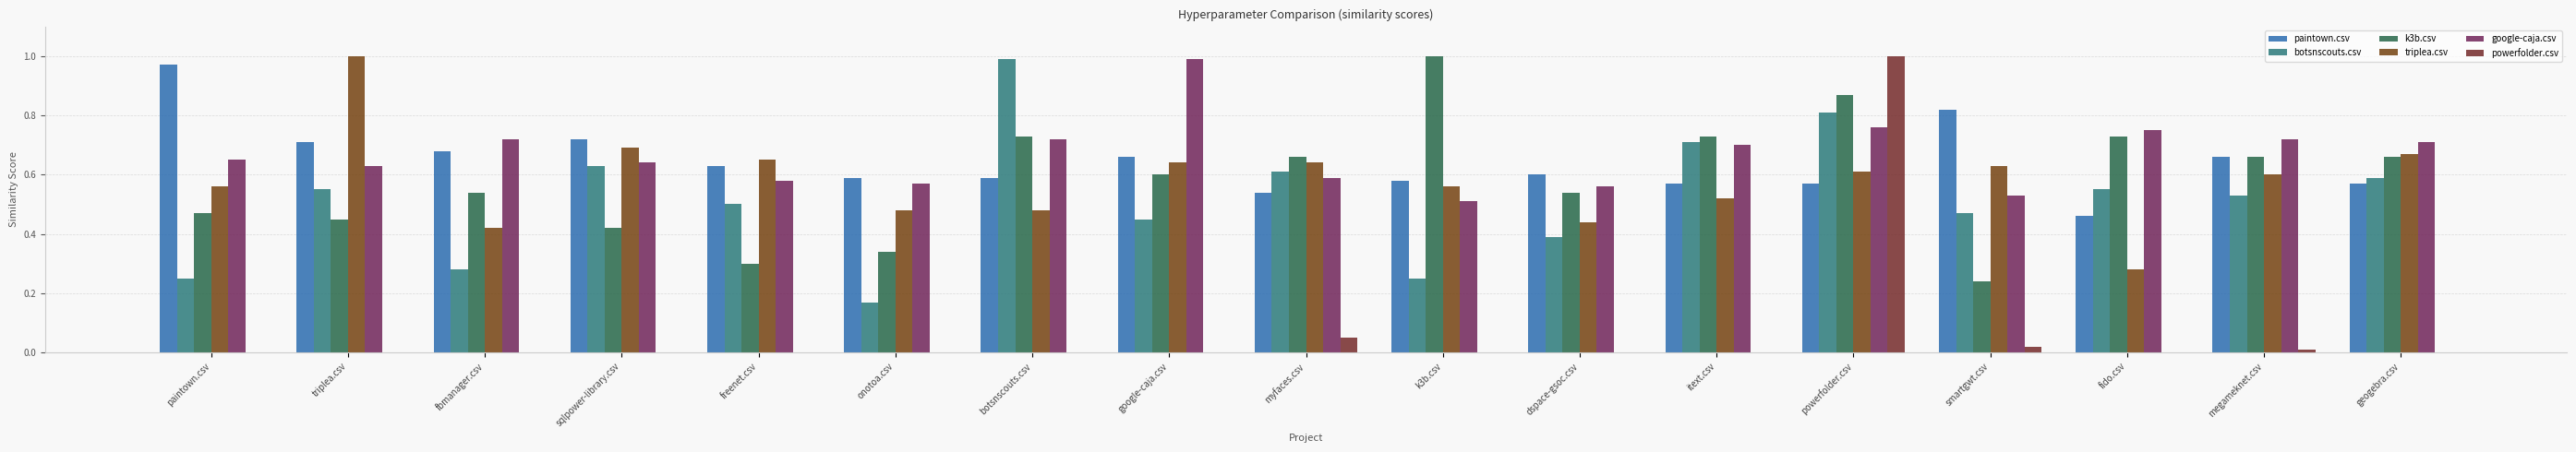

At which category does the chart reach its minimum across all series?

paintown.csv